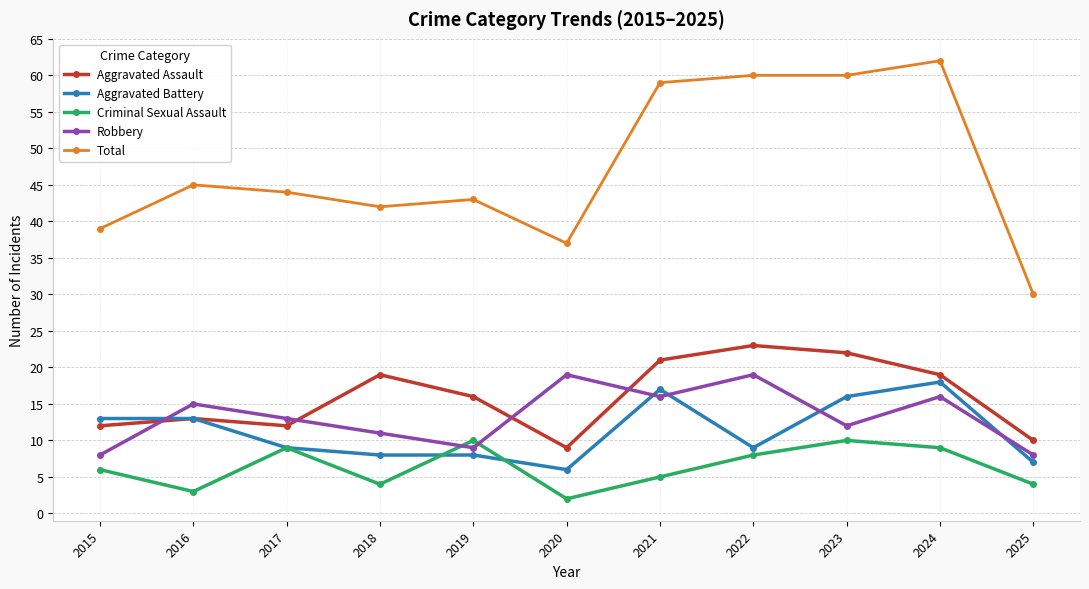

Reading right to left, transcribe all the data shown in this chart.

Aggravated Assault: 2025=10	2024=19	2023=22	2022=23	2021=21	2020=9	2019=16	2018=19	2017=12	2016=13	2015=12
Aggravated Battery: 2025=7	2024=18	2023=16	2022=9	2021=17	2020=6	2019=8	2018=8	2017=9	2016=13	2015=13
Criminal Sexual Assault: 2025=4	2024=9	2023=10	2022=8	2021=5	2020=2	2019=10	2018=4	2017=9	2016=3	2015=6
Robbery: 2025=8	2024=16	2023=12	2022=19	2021=16	2020=19	2019=9	2018=11	2017=13	2016=15	2015=8
Total: 2025=30	2024=62	2023=60	2022=60	2021=59	2020=37	2019=43	2018=42	2017=44	2016=45	2015=39